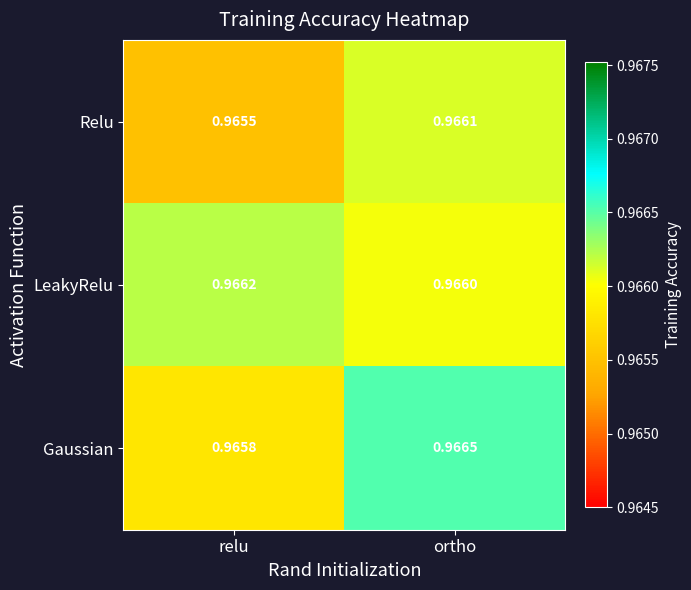

Which category has the highest value across all series?

ortho